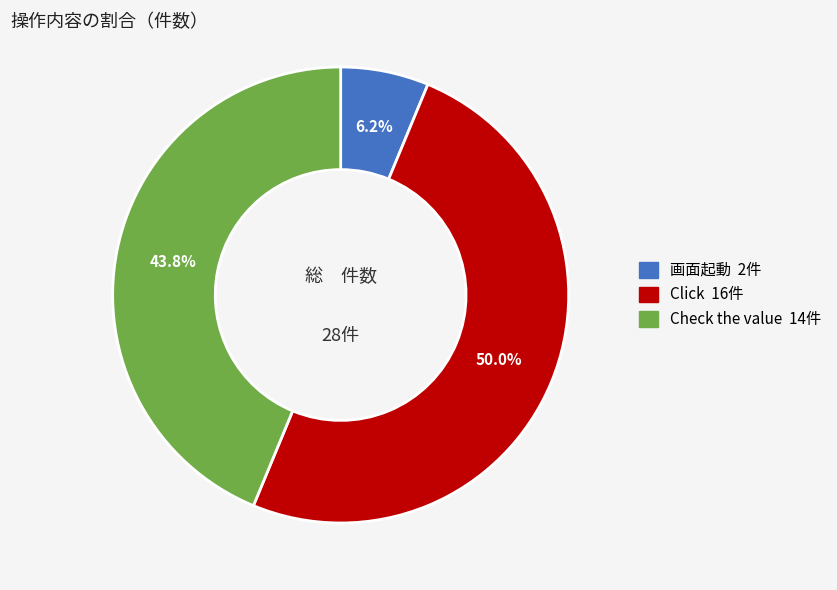

Which slice is the smallest?

画面起動